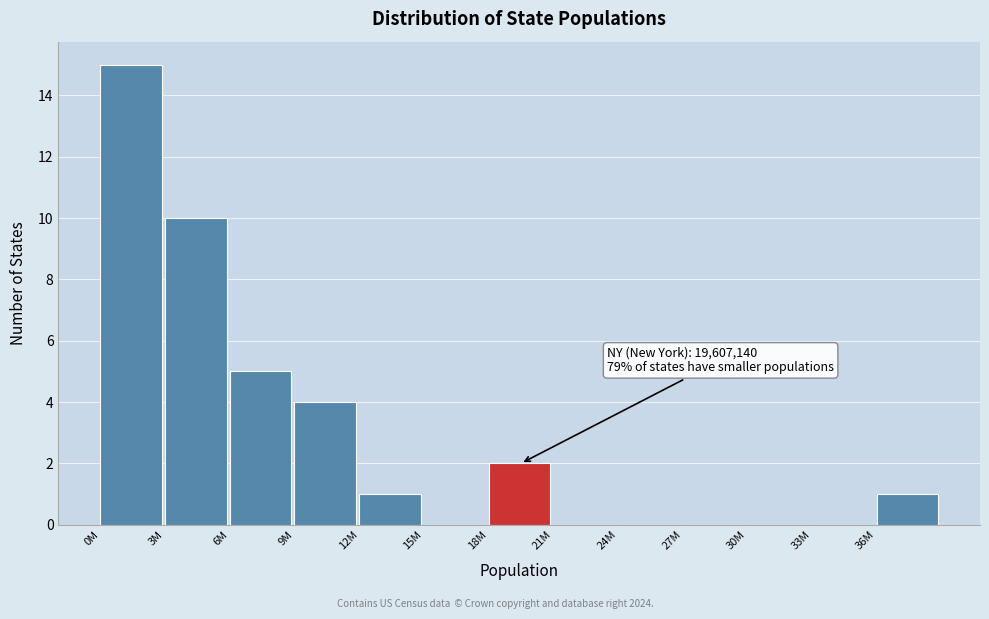

Reading left to right, what are all the values shown in this chart?

0M=15	3M=10	6M=5	9M=4	12M=1	15M=0	18M=2	21M=0	24M=0	27M=0	30M=0	33M=0	36M=1